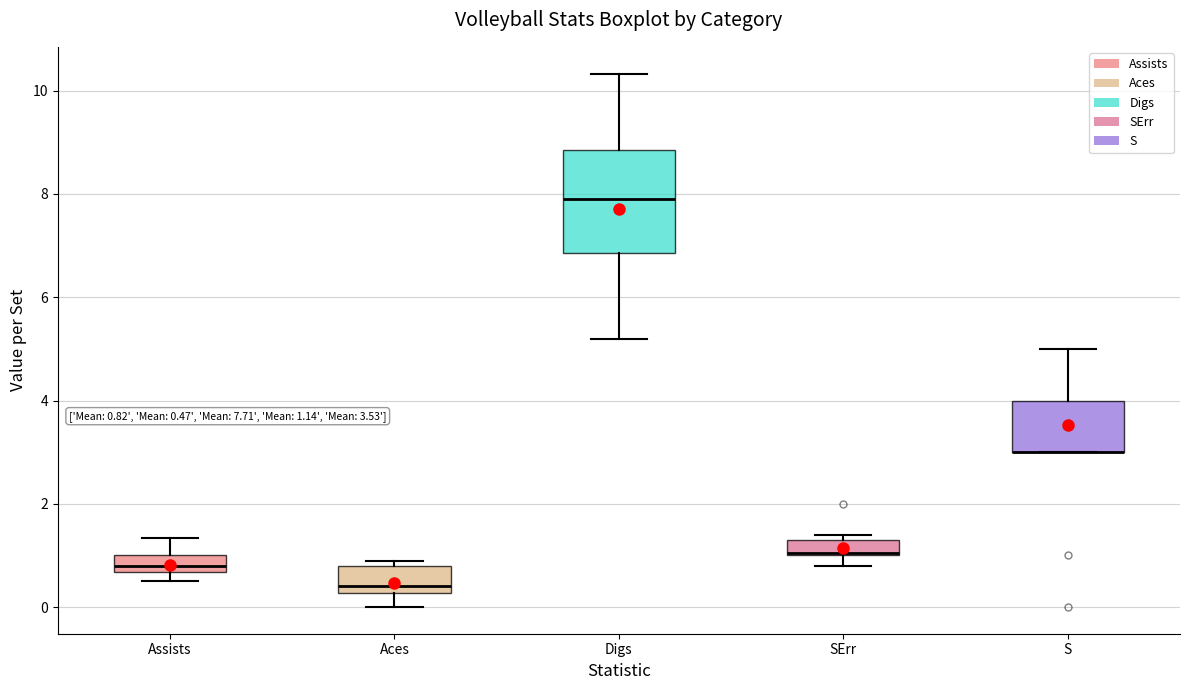

Comparing the boxes themselves (not the whiskers), which one is the tallest?

Digs